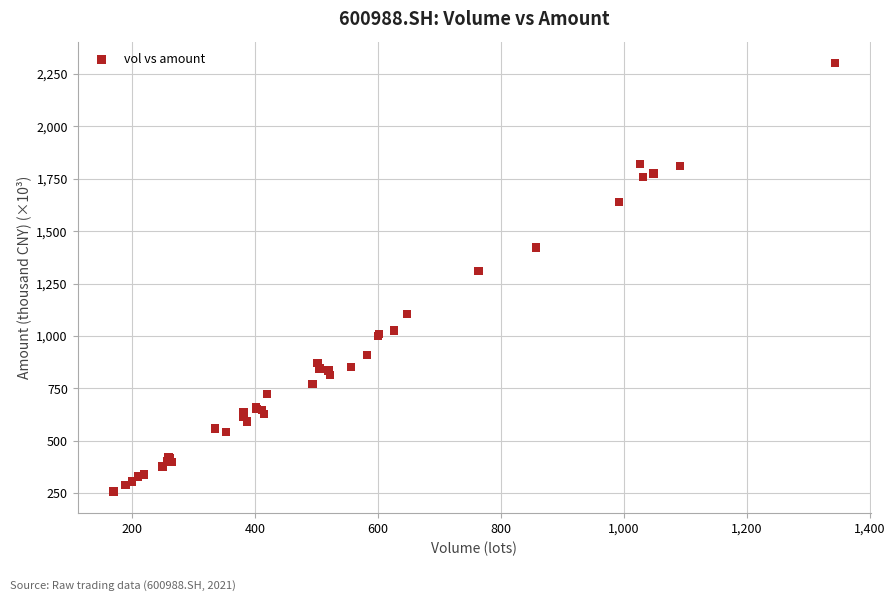

What Y value in the scatter plot is closest to 1279?

1311.1